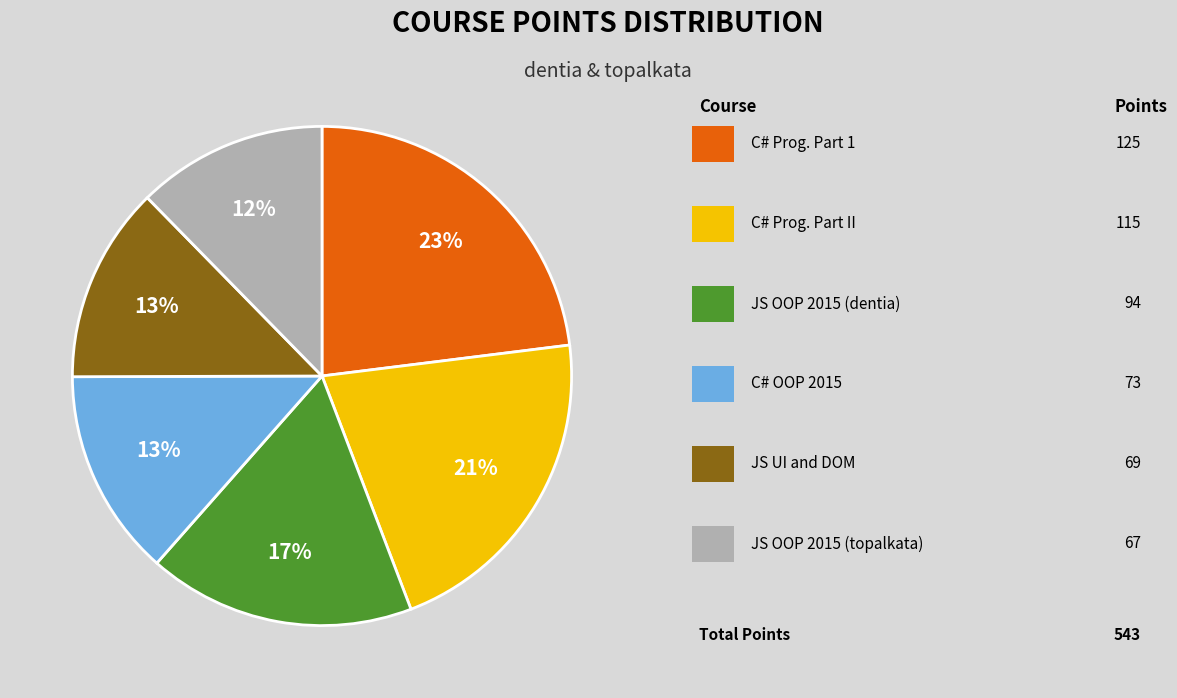

Is there any slice that represents more than half of the pie?

No